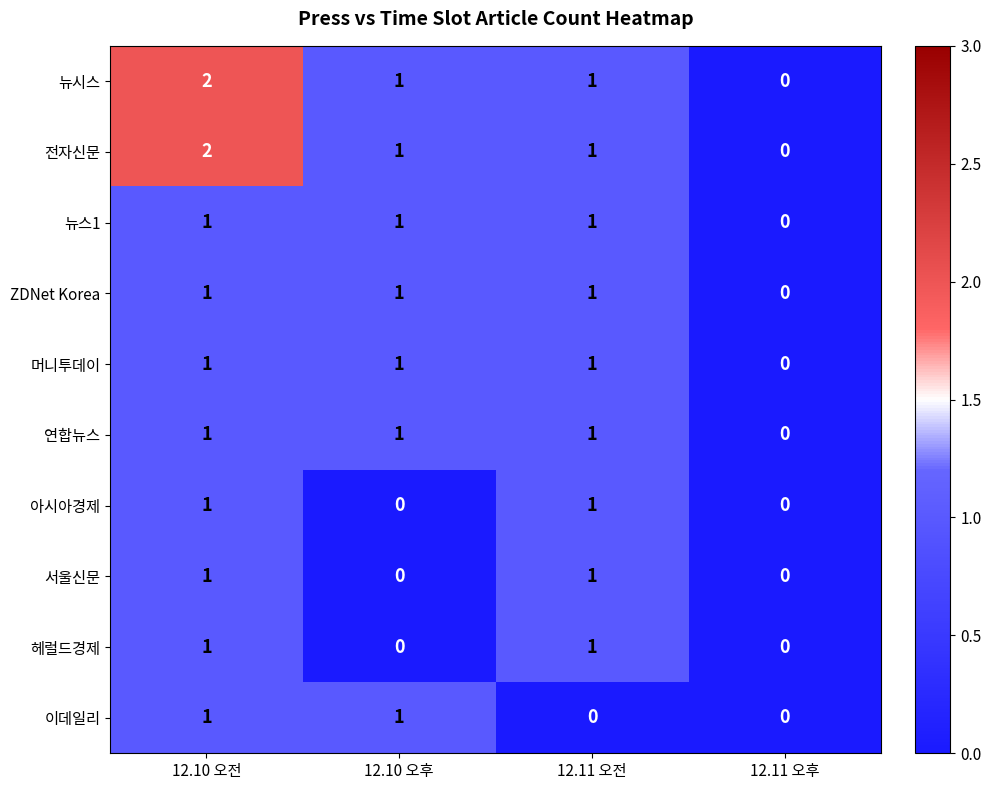

How many distinct data groups are displayed?

10